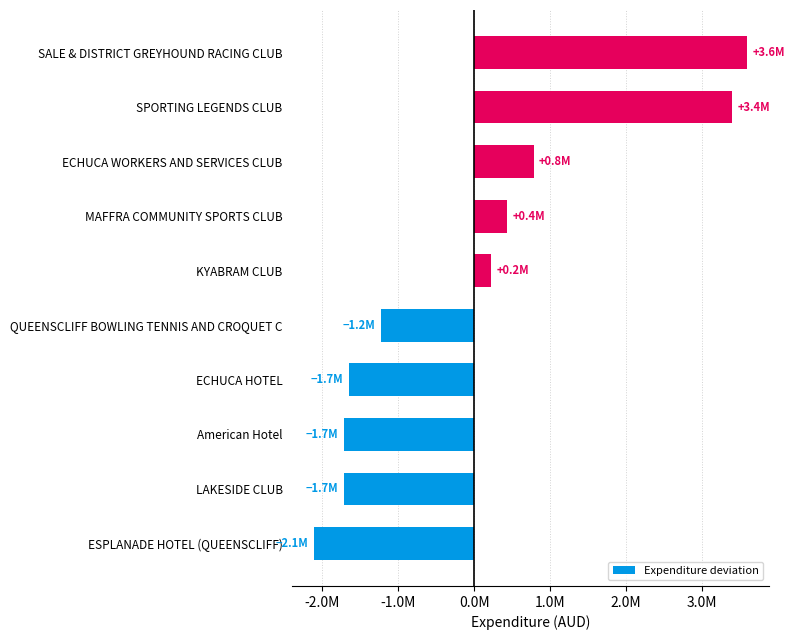

Are the bars horizontal?

Yes